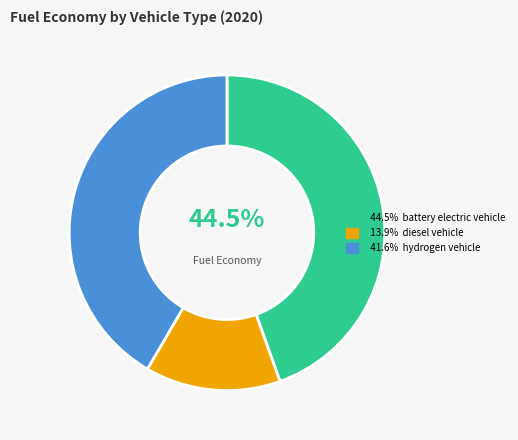

Does any single category account for the majority?

No